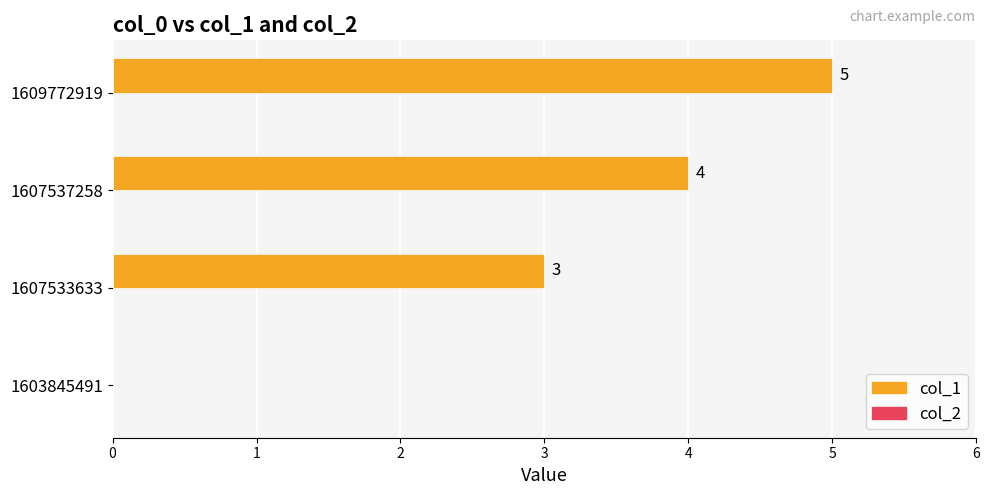

What is the sum of all values?

12